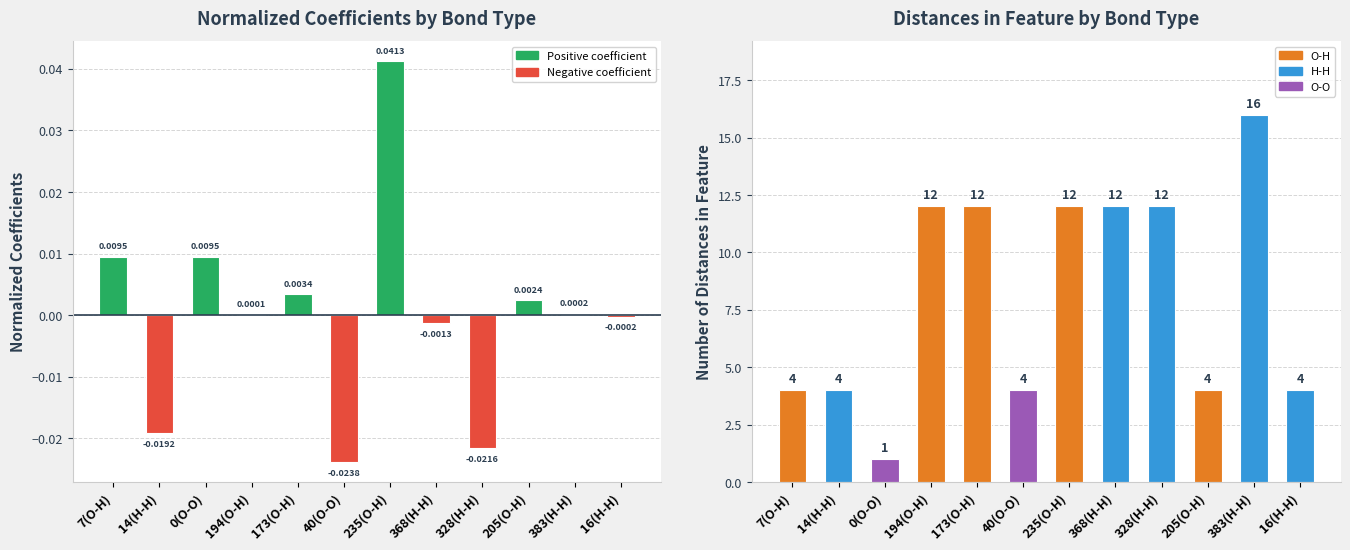

Rank the series by their maximum value, from highest to lowest.

Number of distances in feature, Normalized coefficients